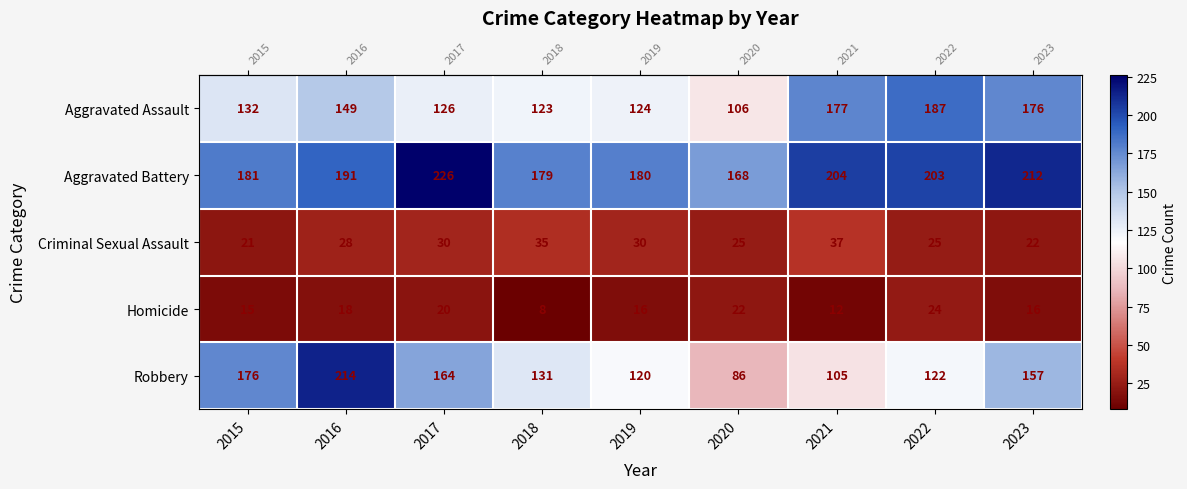

At how many categories does at least one series exceed 88?

9